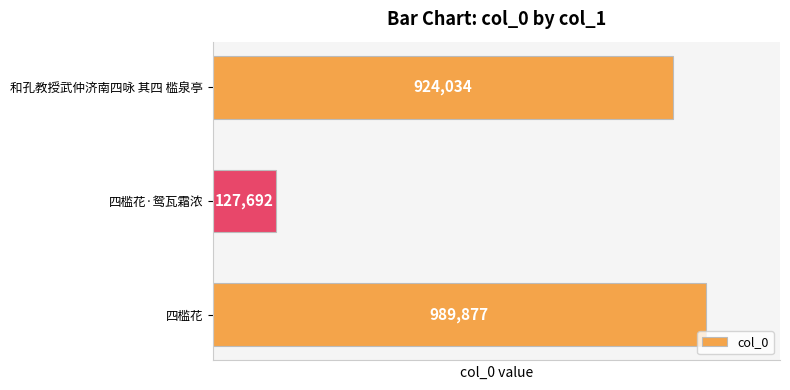

How many categories are shown in the chart?

3